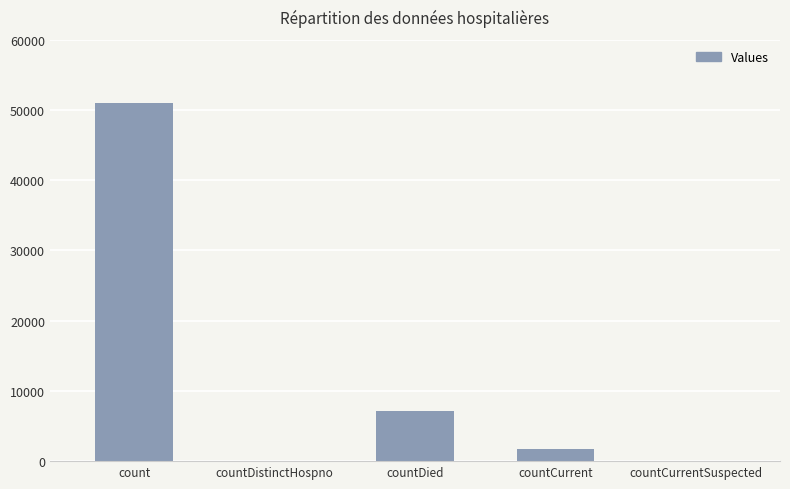

How many distinct data groups are displayed?

1